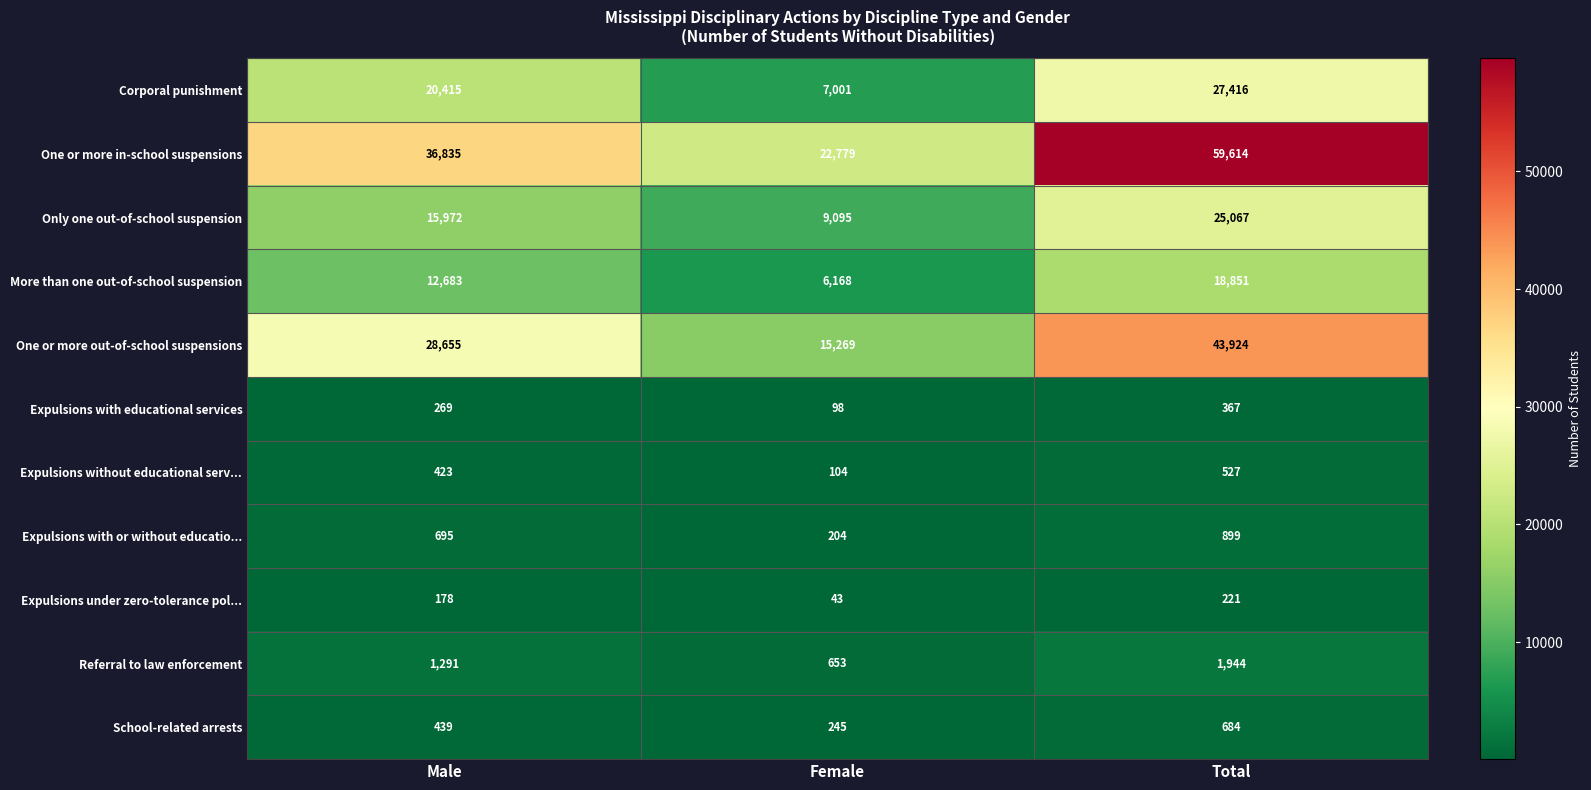

What is the difference between the maximum and second lowest values in the Corporal punishment series?

7001